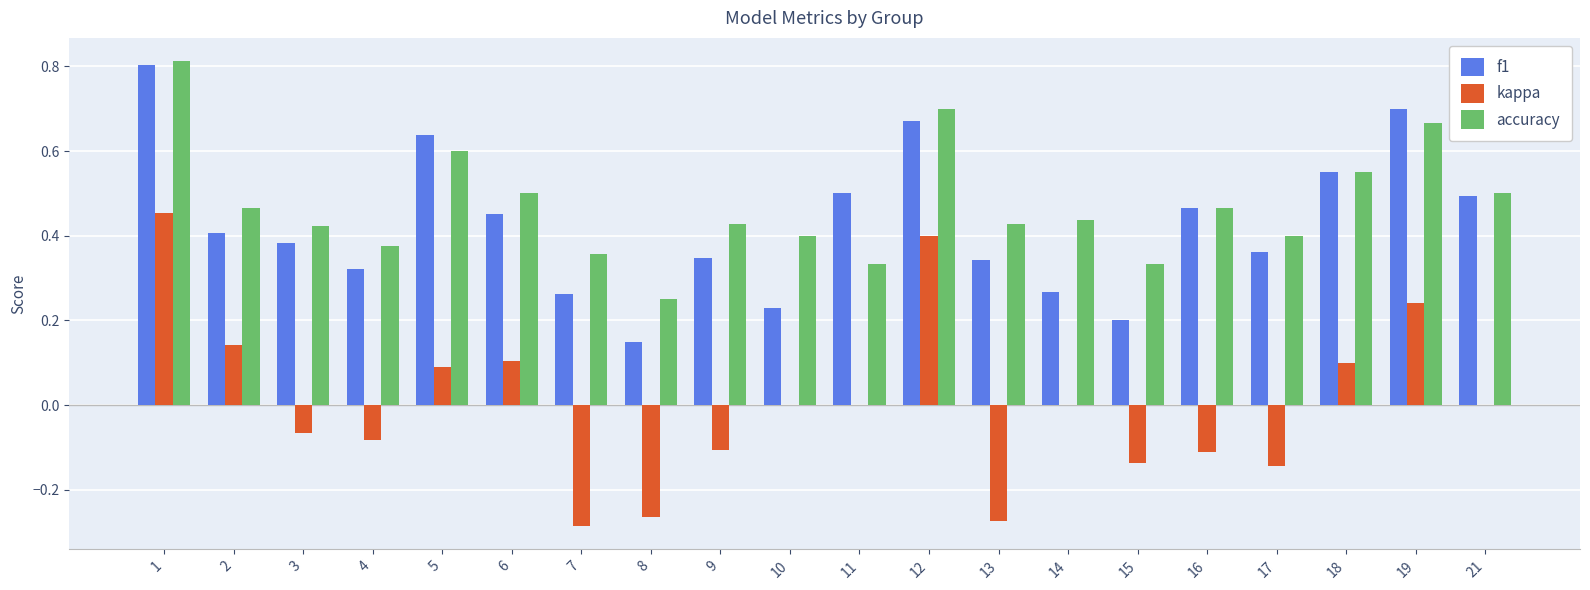

Is the value of kappa at 19 greater than the value of f1 at 12?

No